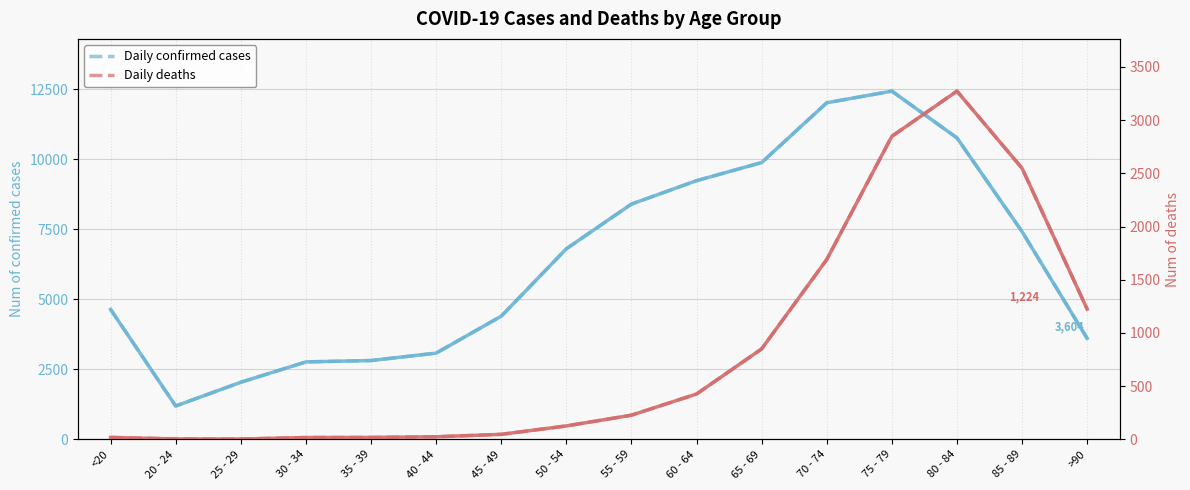

Reading left to right, extract all data points from this chart.

Daily confirmed cases: <20=4641	20 - 24=1191	25 - 29=2038	30 - 34=2765	35 - 39=2814	40 - 44=3078	45 - 49=4396	50 - 54=6803	55 - 59=8400	60 - 64=9236	65 - 69=9883	70 - 74=12018	75 - 79=12434	80 - 84=10764	85 - 89=7417	>90=3604
Confirmed Cases (trend): <20=4641	20 - 24=1191	25 - 29=2038	30 - 34=2765	35 - 39=2814	40 - 44=3078	45 - 49=4396	50 - 54=6803	55 - 59=8400	60 - 64=9236	65 - 69=9883	70 - 74=12018	75 - 79=12434	80 - 84=10764	85 - 89=7417	>90=3604
Daily deaths: <20=18	20 - 24=4	25 - 29=3	30 - 34=17	35 - 39=18	40 - 44=24	45 - 49=47	50 - 54=126	55 - 59=227	60 - 64=426	65 - 69=850	70 - 74=1690	75 - 79=2848	80 - 84=3273	85 - 89=2548	>90=1224
Deaths (trend): <20=18	20 - 24=4	25 - 29=3	30 - 34=17	35 - 39=18	40 - 44=24	45 - 49=47	50 - 54=126	55 - 59=227	60 - 64=426	65 - 69=850	70 - 74=1690	75 - 79=2848	80 - 84=3273	85 - 89=2548	>90=1224